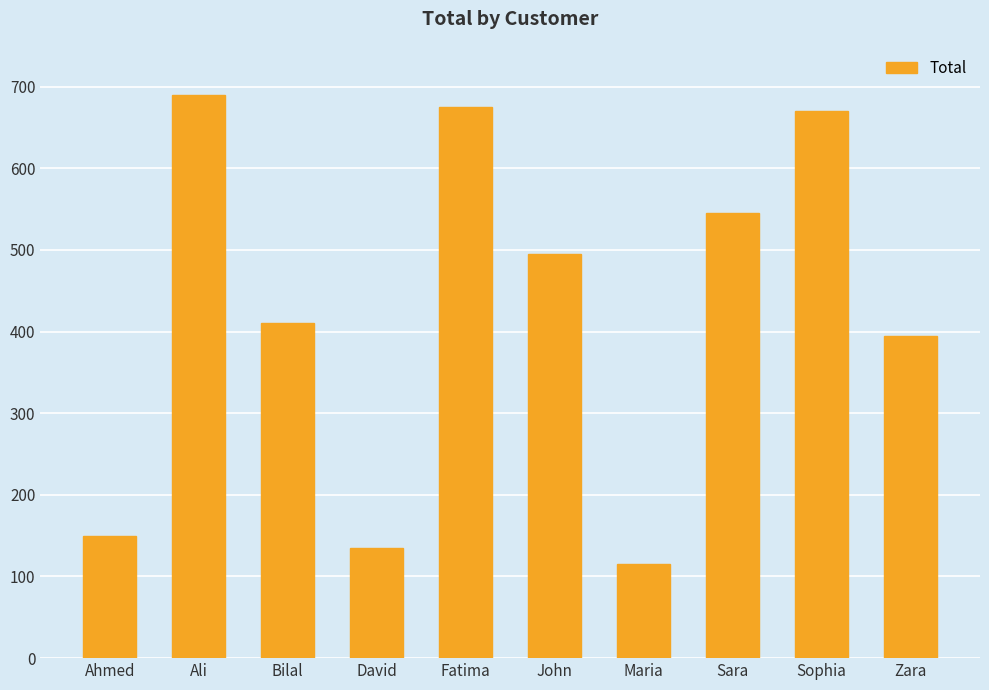

Which label corresponds to the largest value in the chart?

Ali